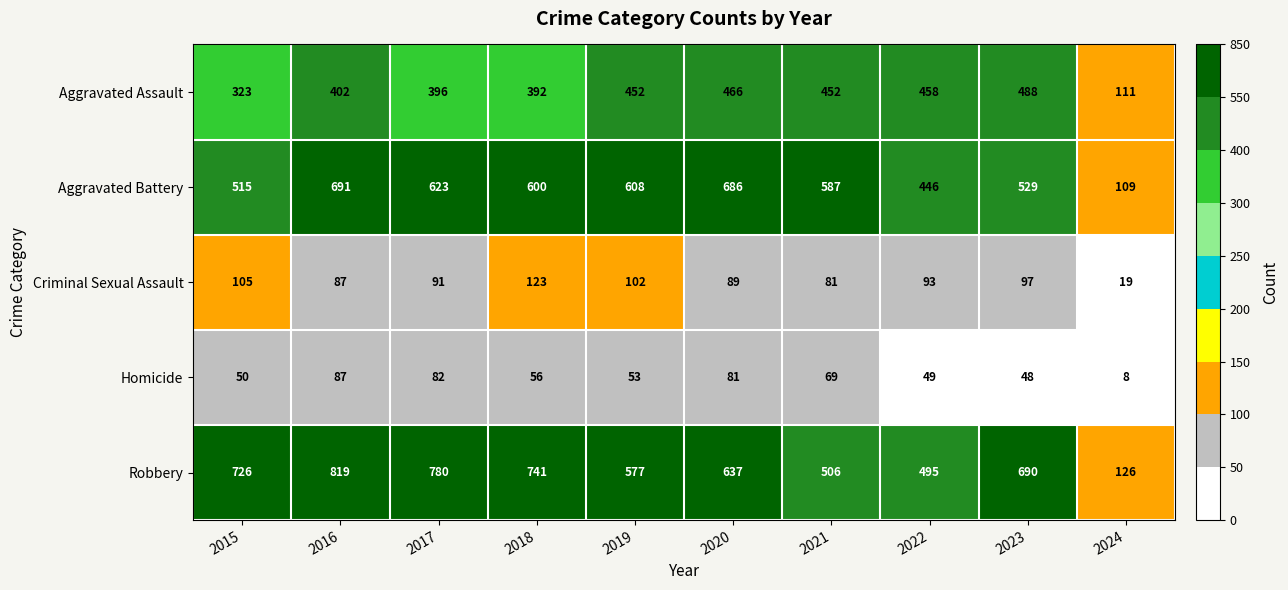

What is the minimum value shown in the chart?

8